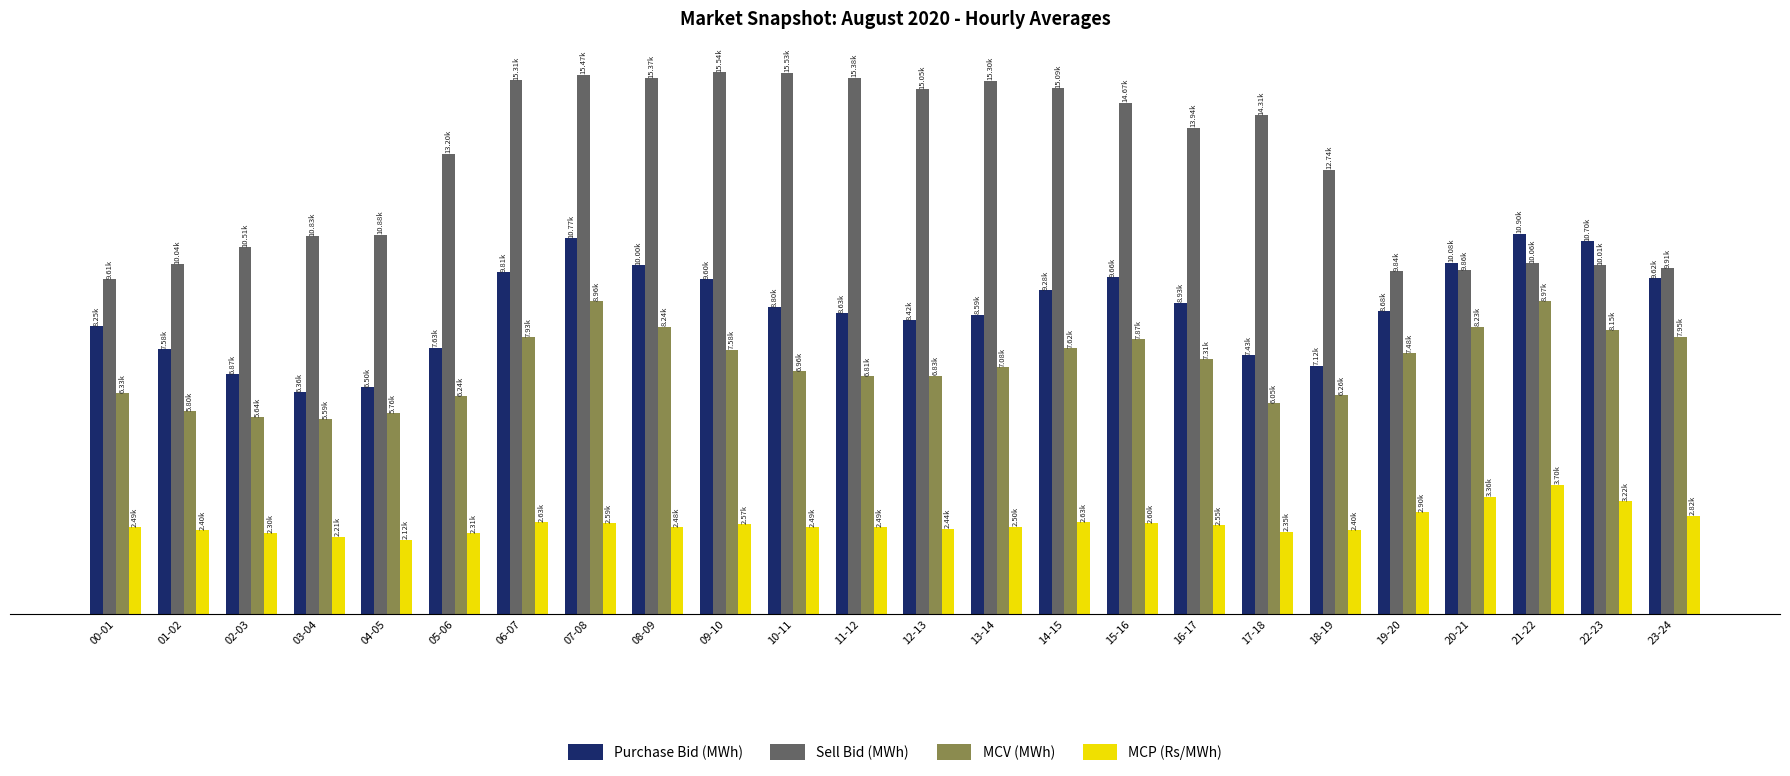

Reading right to left, what are all the values shown in this chart?

Purchase Bid (MWh): 23-24=9621.4	22-23=10698.5	21-22=10902.9	20-21=10076.9	19-20=8680.0	18-19=7118.7	17-18=7428.3	16-17=8926.5	15-16=9656.0	14-15=9276.6	13-14=8585.2	12-13=8418.4	11-12=8631.4	10-11=8802.1	09-10=9597.9	08-09=9999.0	07-08=10774.7	06-07=9808.2	05-06=7630.9	04-05=6498.1	03-04=6364.5	02-03=6871.3	01-02=7583.6	00-01=8248.1
Sell Bid (MWh): 23-24=9906.5	22-23=10008.6	21-22=10064.1	20-21=9863.1	19-20=9836.2	18-19=12742.5	17-18=14314.2	16-17=13943.4	15-16=14666.6	14-15=15086.5	13-14=15297.2	12-13=15047.0	11-12=15378.4	10-11=15525.6	09-10=15538.5	08-09=15369.0	07-08=15471.7	06-07=15314.8	05-06=13197.0	04-05=10876.5	03-04=10826.0	02-03=10512.0	01-02=10037.0	00-01=9608.0
MCV (MWh): 23-24=7951.8	22-23=8145.4	21-22=8966.5	20-21=8235.0	19-20=7482.5	18-19=6262.5	17-18=6050.5	16-17=7314.3	15-16=7871.2	14-15=7623.0	13-14=7075.3	12-13=6827.8	11-12=6809.4	10-11=6964.8	09-10=7578.1	08-09=8241.0	07-08=8960.6	06-07=7929.4	05-06=6242.6	04-05=5758.9	03-04=5591.2	02-03=5637.4	01-02=5802.7	00-01=6325.9
MCP (Rs/MWh): 23-24=2817.0	22-23=3223.4	21-22=3700.6	20-21=3359.9	19-20=2904.7	18-19=2401.7	17-18=2353.4	16-17=2549.7	15-16=2602.3	14-15=2626.9	13-14=2499.7	12-13=2437.9	11-12=2487.4	10-11=2487.0	09-10=2574.6	08-09=2481.5	07-08=2591.1	06-07=2634.7	05-06=2310.4	04-05=2124.8	03-04=2210.7	02-03=2304.1	01-02=2398.0	00-01=2485.3